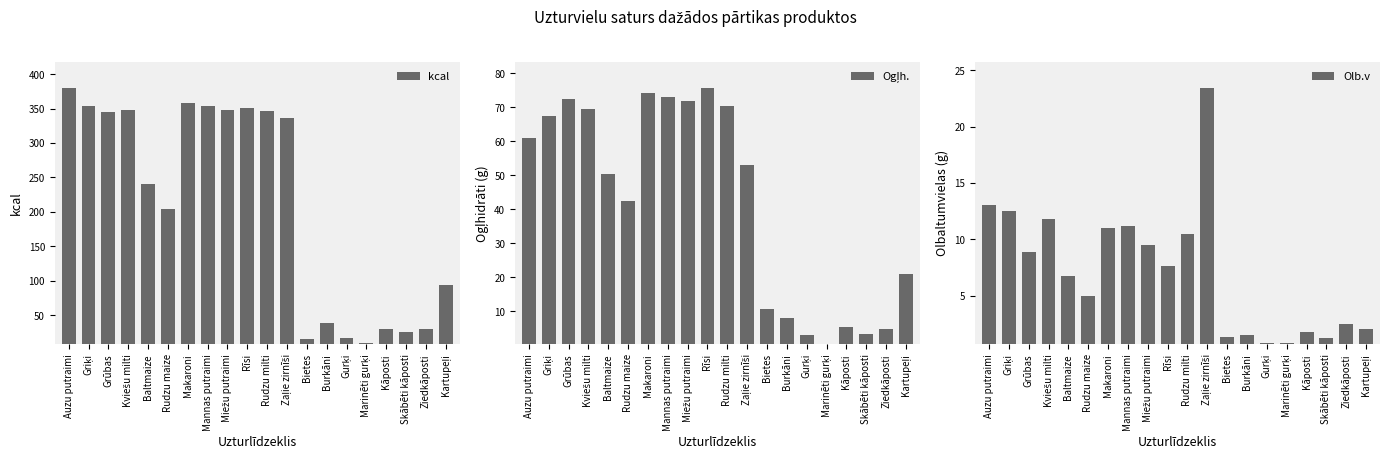

How many values in the Olb.v series are below 7?

10